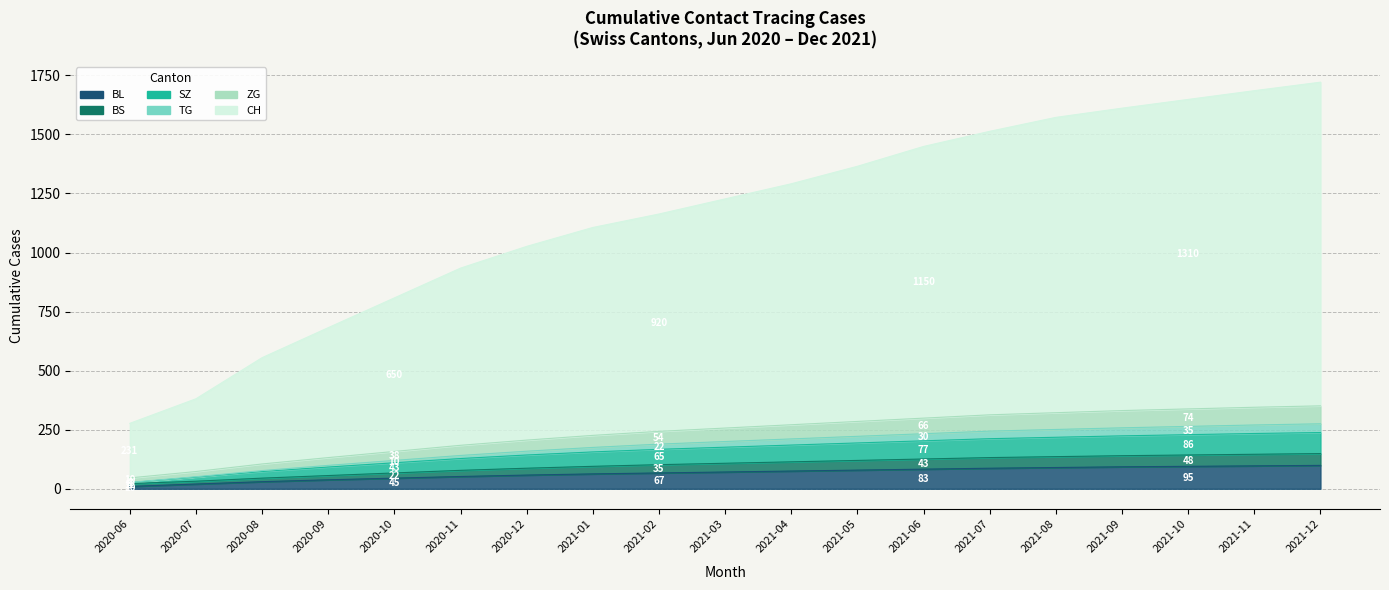

What is the label of the 13th point from the right?

2020-12